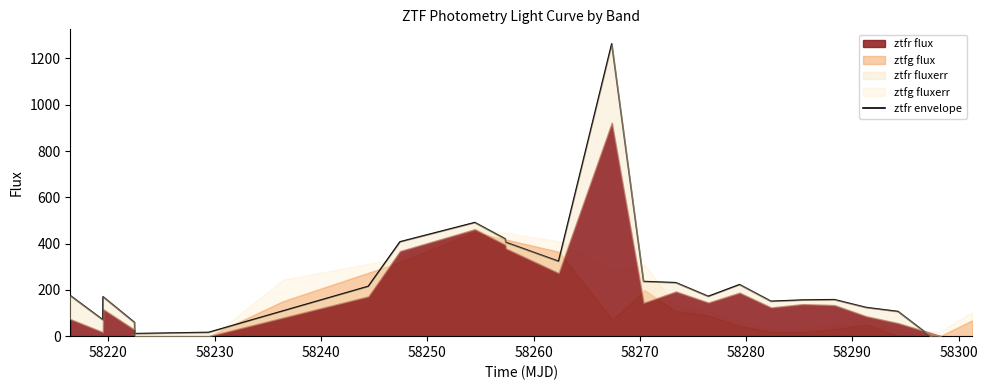

Does the chart display data point markers on the line(s)?

No